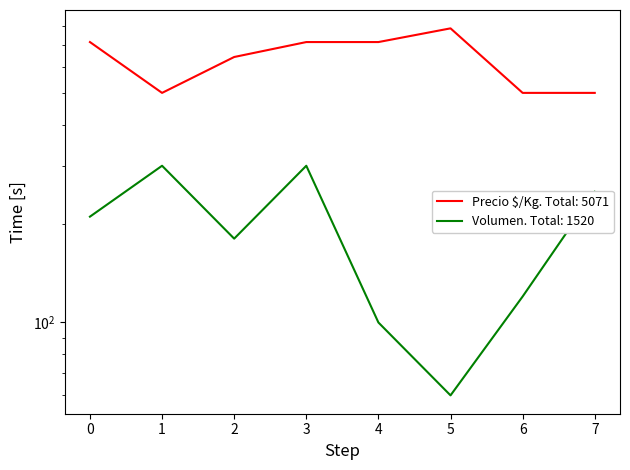

The value of Volumen at 4 is 164. True or false?

False